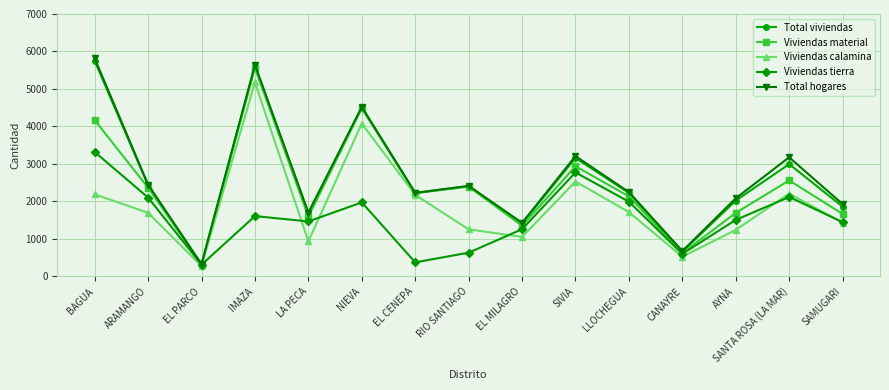

Is the value of Total hogares at SANTA ROSA (LA MAR) greater than the value of Viviendas material at IMAZA?

No